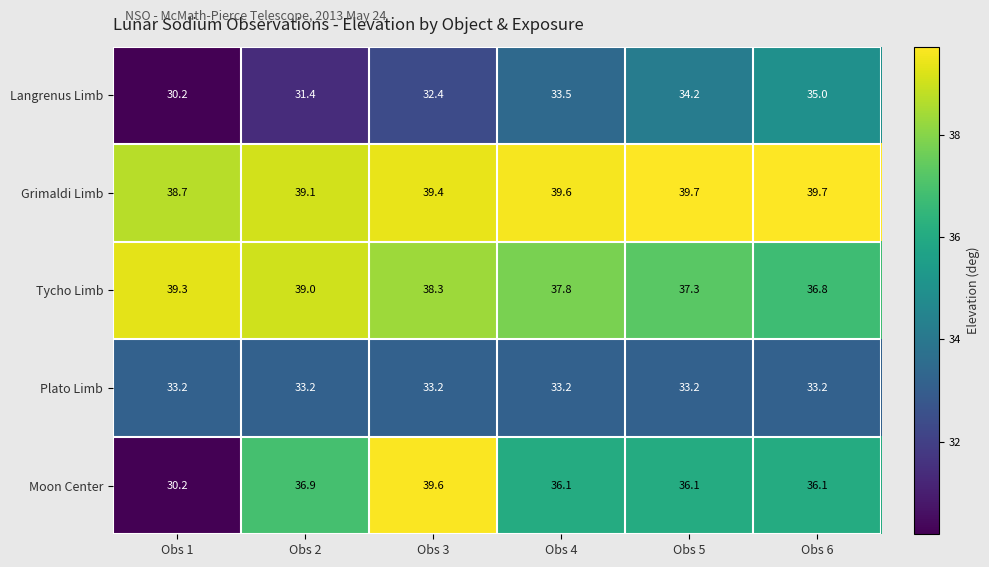

What is the average value of the Tycho Limb series?

38.1